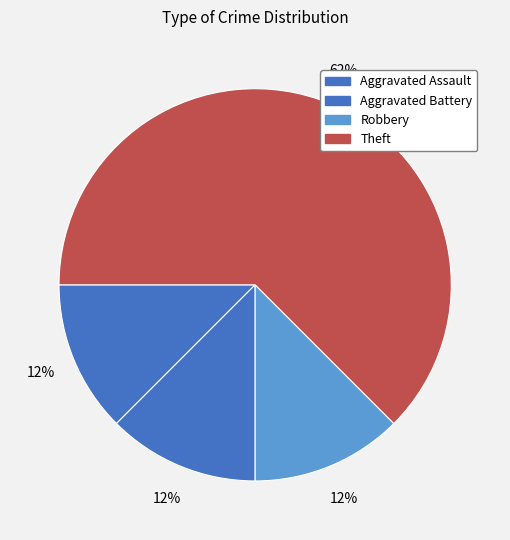

What is the largest slice in the pie chart?

Theft